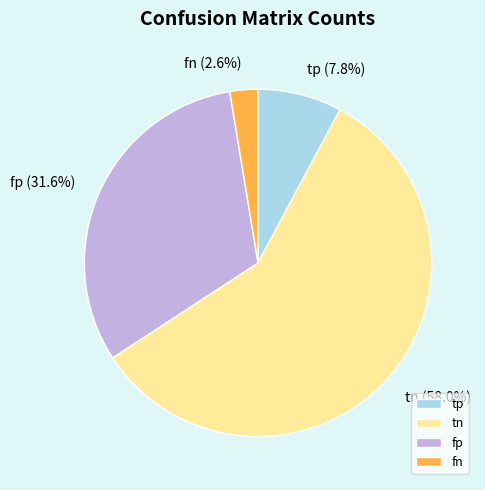

True or false: tn accounts for 49% of the total.

False